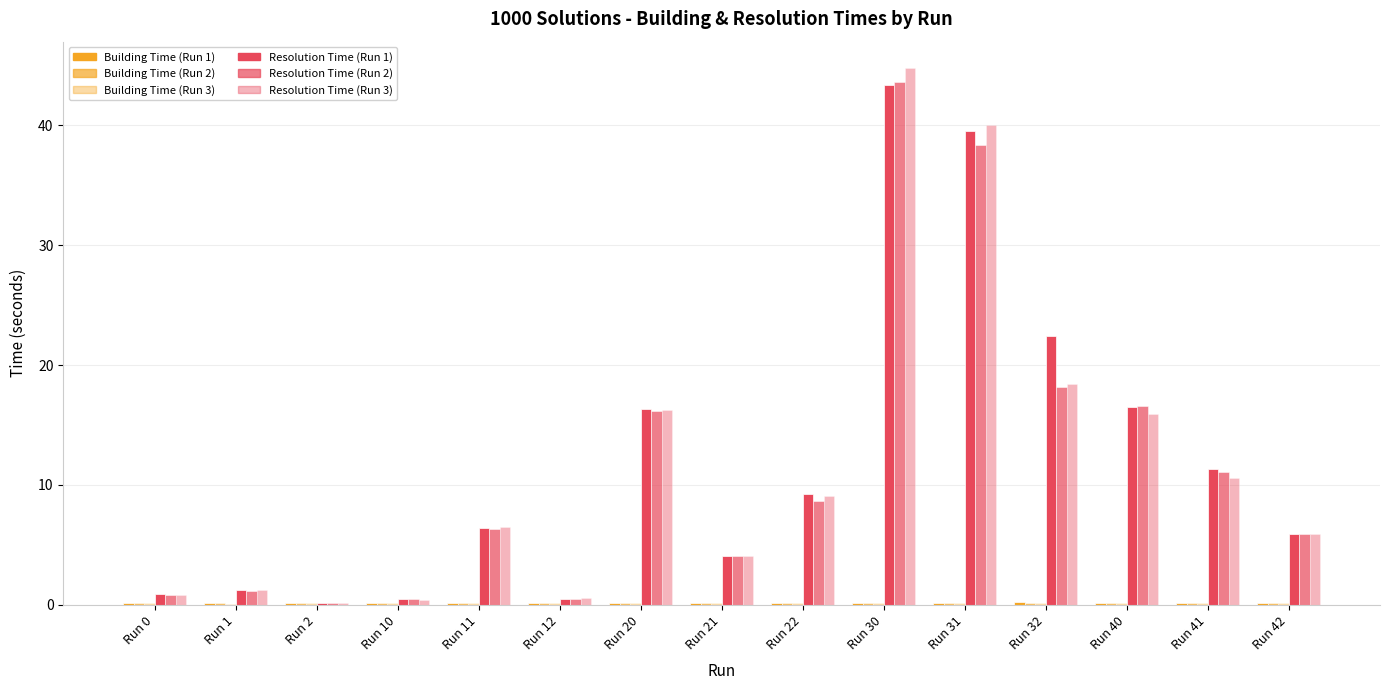

Read the Resolution Time (Run 1) value at Run 32.

22.4